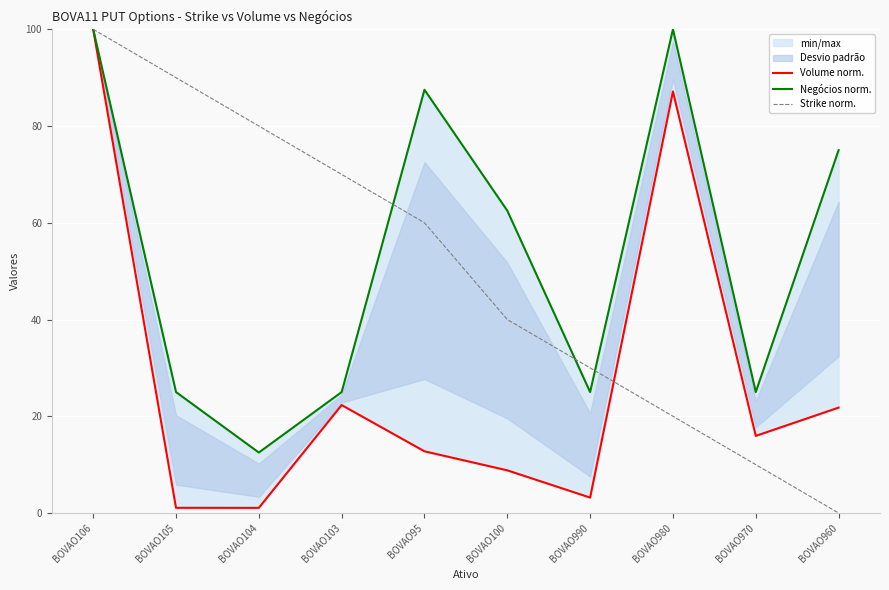

Between BOVAO970 and BOVAO105, which is larger?

BOVAO970